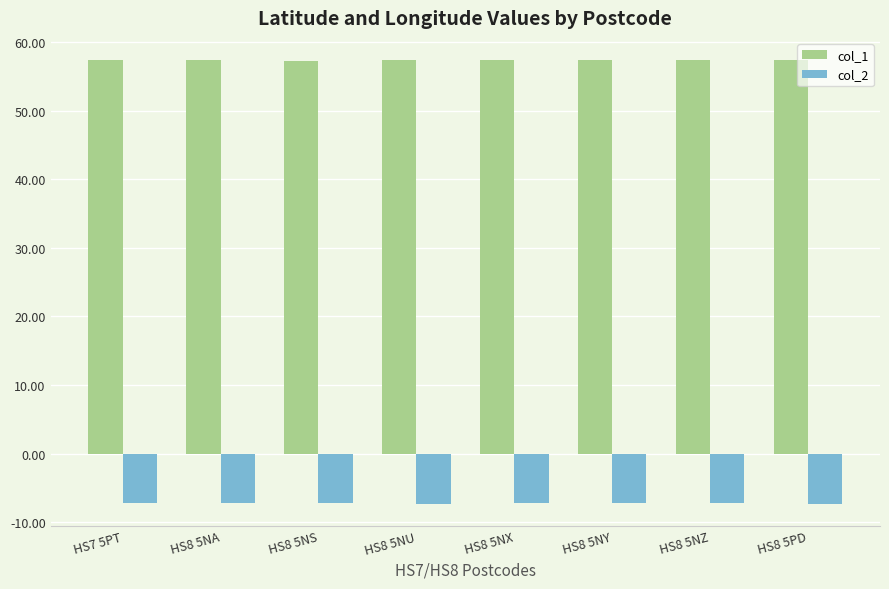

What is the sum of the col_2 values at HS8 5NU and HS8 5NY?

-14.6